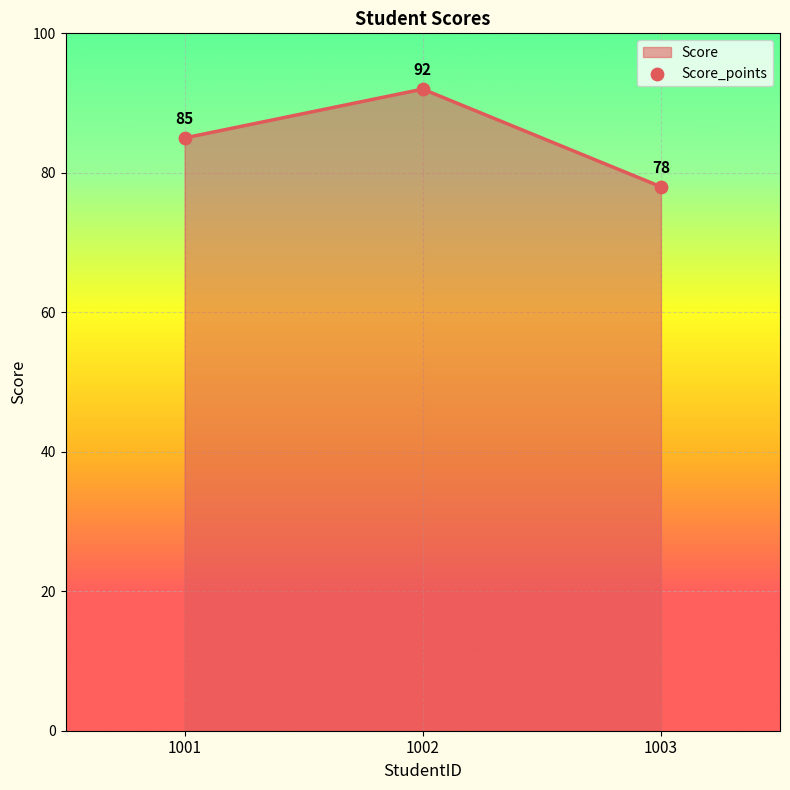

What is the change in value from 1001 to 1002?

+7